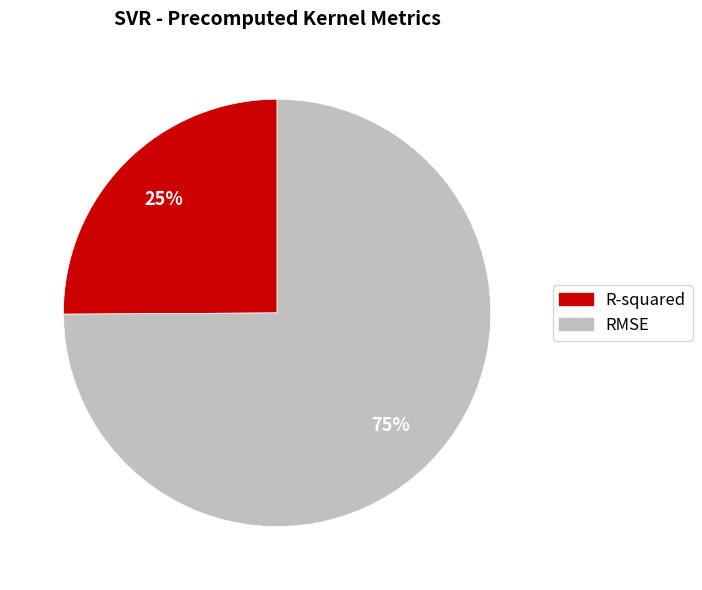

To the nearest percent, what is the average slice percentage?

50%